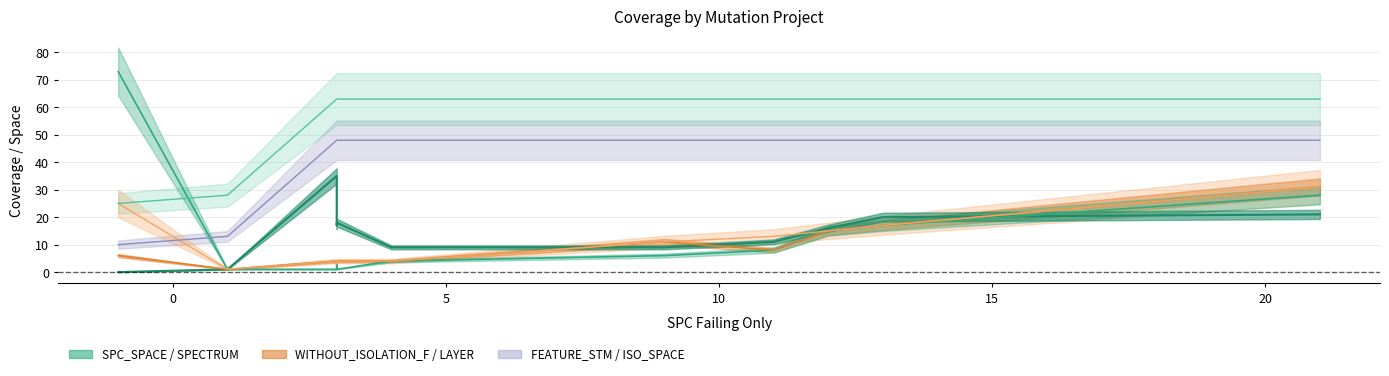

True or false: WITHOUT_ISOLATION_SPACE and WITHOUT_ISOLATION_F cross at least once.

False